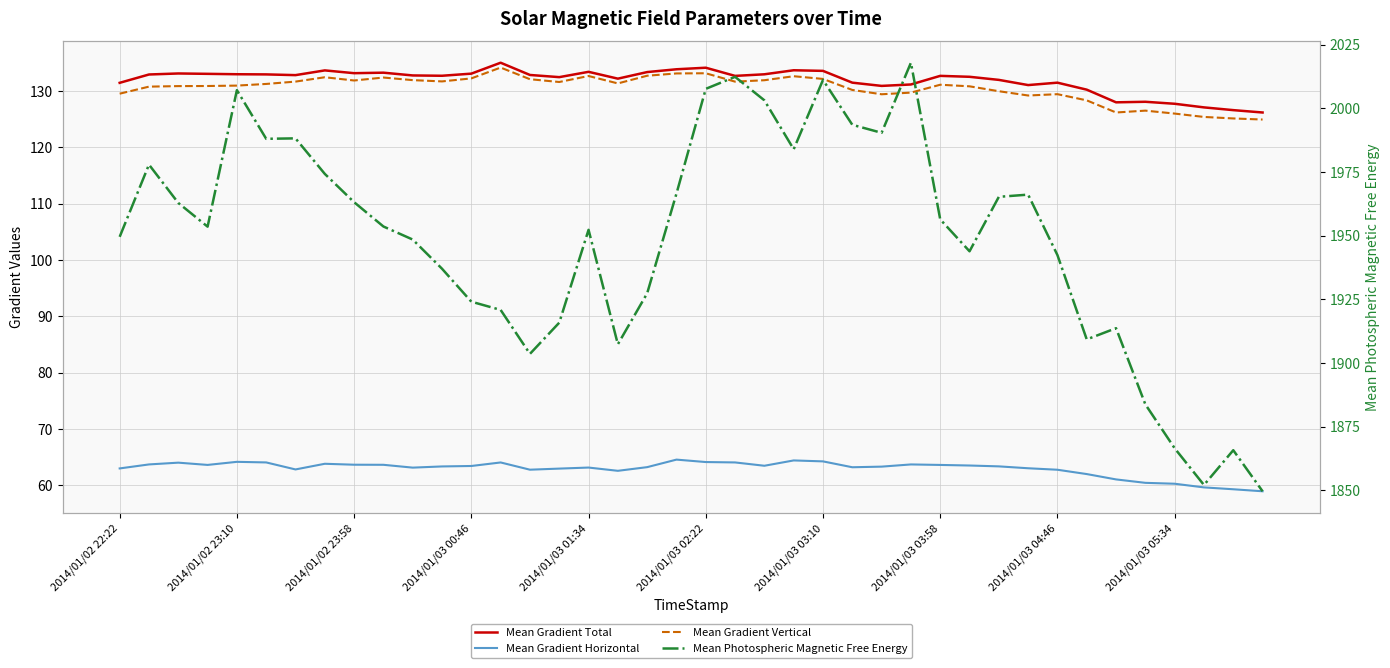

What is the maximum value for Mean Gradient Horizontal?

64.6